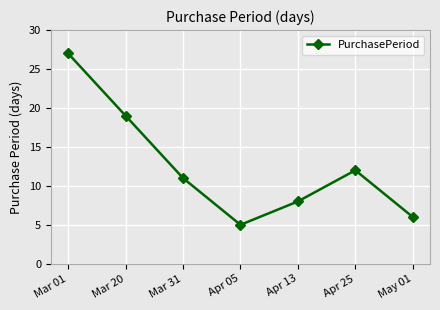

How many lines are shown in the chart?

1